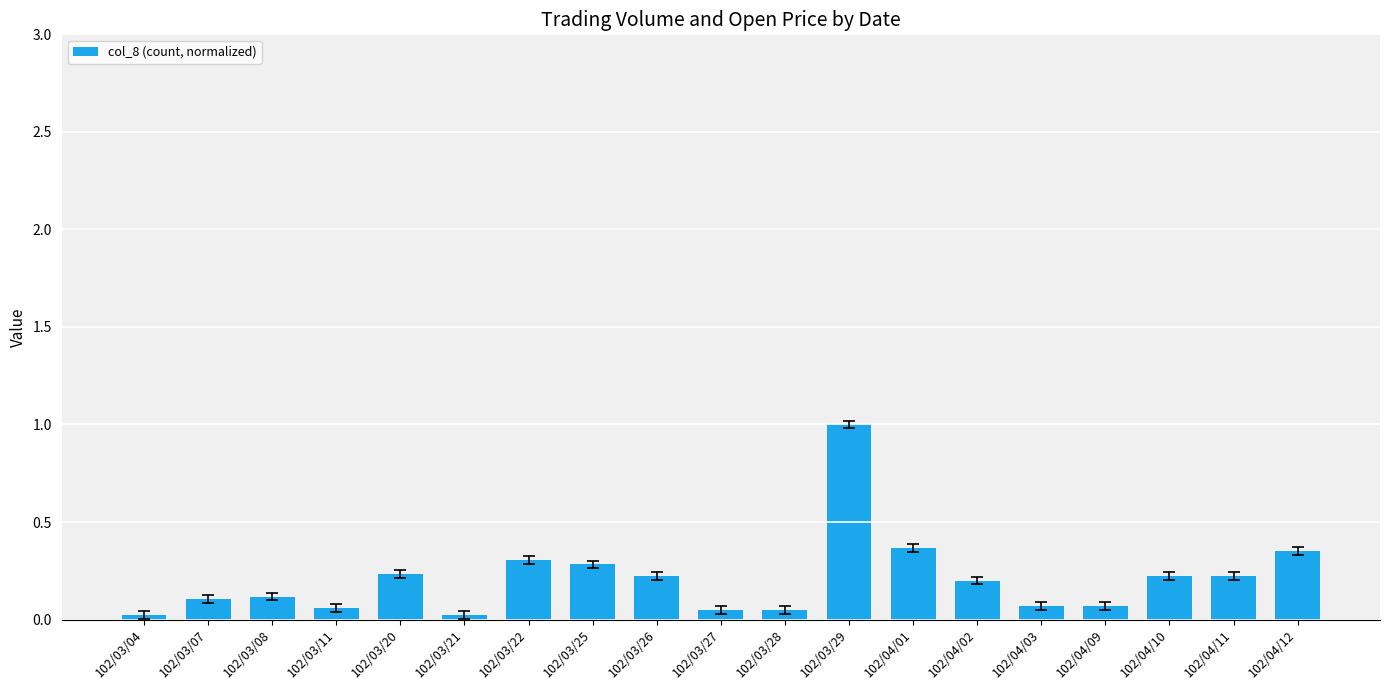

What is the maximum value shown in the chart?

1.0